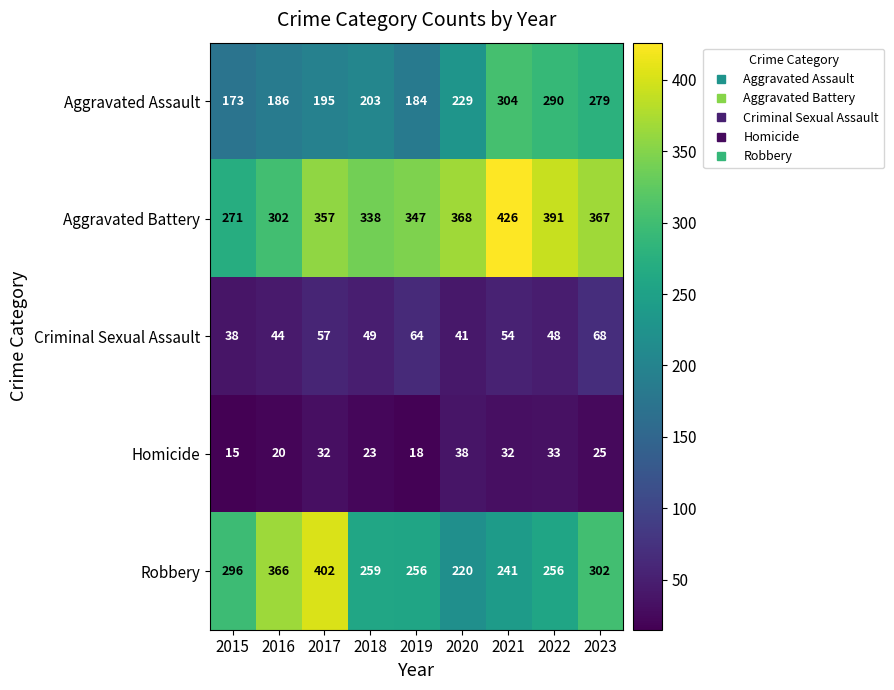

Rank the series at 2019 from lowest to highest value.

Homicide, Criminal Sexual Assault, Aggravated Assault, Robbery, Aggravated Battery